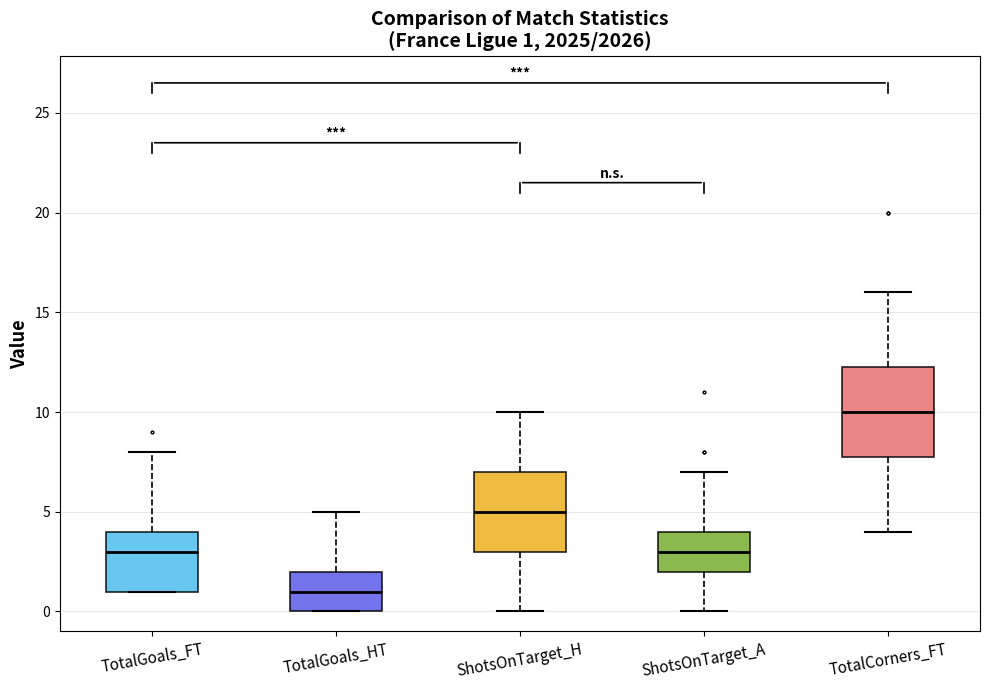

Comparing the boxes themselves (not the whiskers), which one is the tallest?

TotalCorners_FT